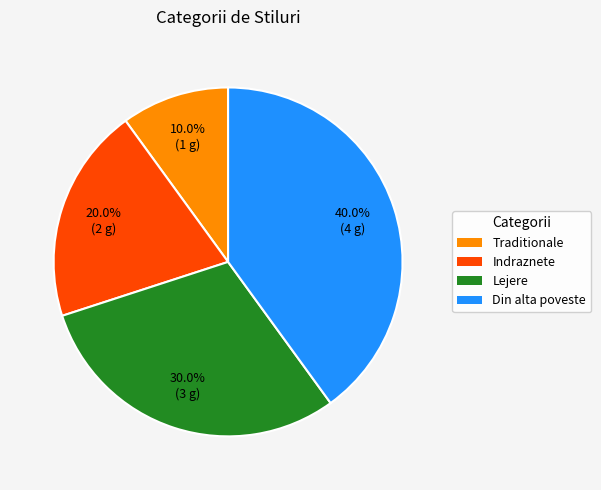

Rank the categories by value from highest to lowest.

Din alta poveste, Lejere, Indraznete, Traditionale